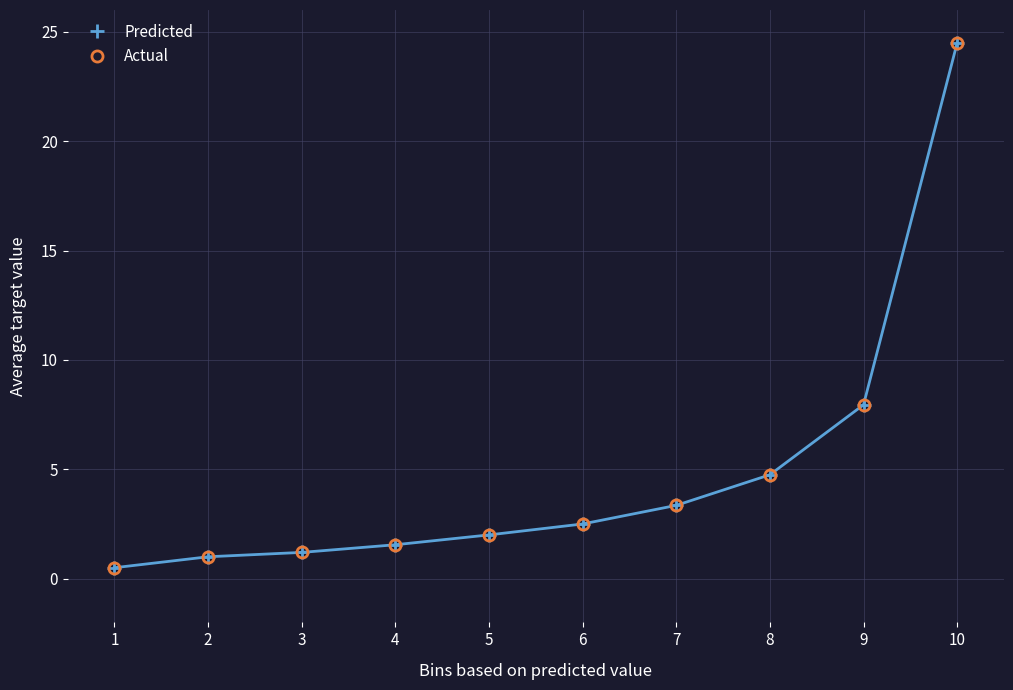

What is the difference between the maximum and minimum values in the Predicted series?

24.0